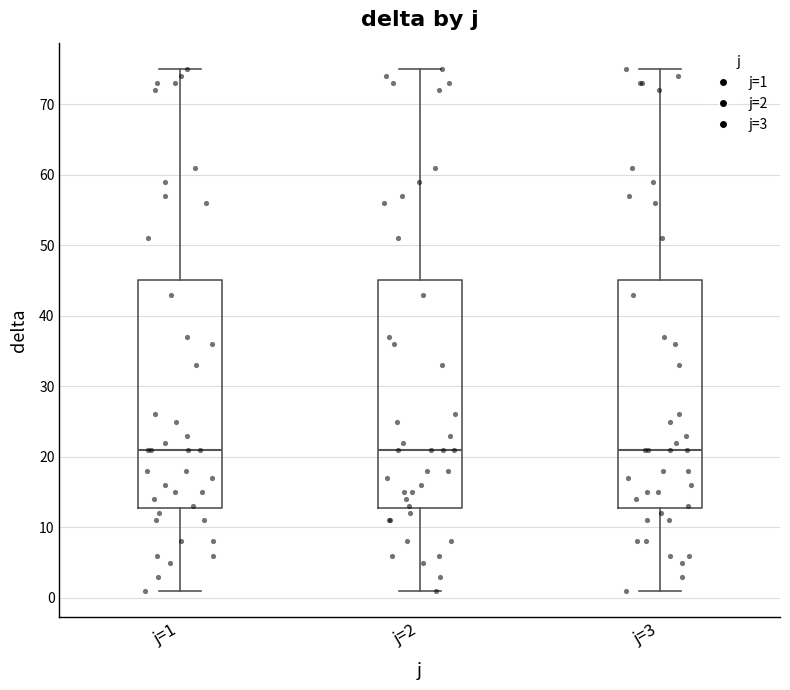

Reading left to right, transcribe this box plot: for each box, give where its median line is, the range the box spans, and where its two whiskers end, as read against the y-axis. The values are not printed on the chart, so give them approximately, as read against the axis.

j=1: median 21, box 13 to 45, whiskers 1 to 75
j=2: median 21, box 13 to 45, whiskers 1 to 75
j=3: median 21, box 13 to 45, whiskers 1 to 75